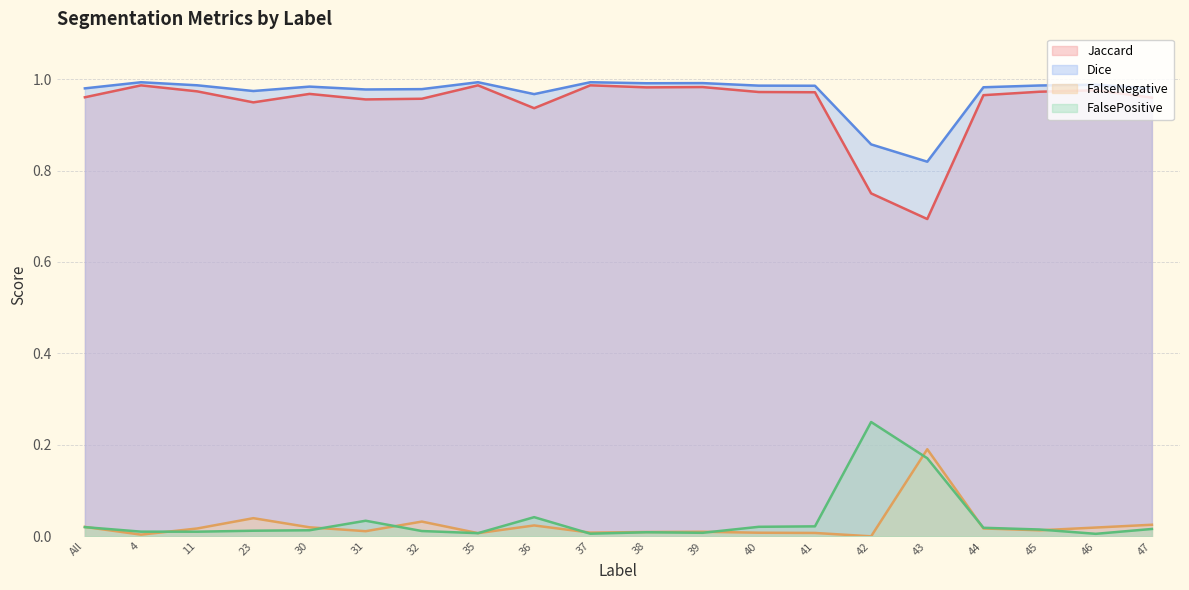

Reading right to left, list all the values displayed in this chart.

Jaccard: 47=1.0	46=1.0	45=1.0	44=1.0	43=0.7	42=0.8	41=1.0	40=1.0	39=1.0	38=1.0	37=1.0	36=0.9	35=1.0	32=1.0	31=1.0	30=1.0	23=0.9	11=1.0	4=1.0	All=1.0
Dice: 47=1.0	46=1.0	45=1.0	44=1.0	43=0.8	42=0.9	41=1.0	40=1.0	39=1.0	38=1.0	37=1.0	36=1.0	35=1.0	32=1.0	31=1.0	30=1.0	23=1.0	11=1.0	4=1.0	All=1.0
FalseNegative: 47=0.0	46=0.0	45=0.0	44=0.0	43=0.2	42=0.0	41=0.0	40=0.0	39=0.0	38=0.0	37=0.0	36=0.0	35=0.0	32=0.0	31=0.0	30=0.0	23=0.0	11=0.0	4=0.0	All=0.0
FalsePositive: 47=0.0	46=0.0	45=0.0	44=0.0	43=0.2	42=0.2	41=0.0	40=0.0	39=0.0	38=0.0	37=0.0	36=0.0	35=0.0	32=0.0	31=0.0	30=0.0	23=0.0	11=0.0	4=0.0	All=0.0